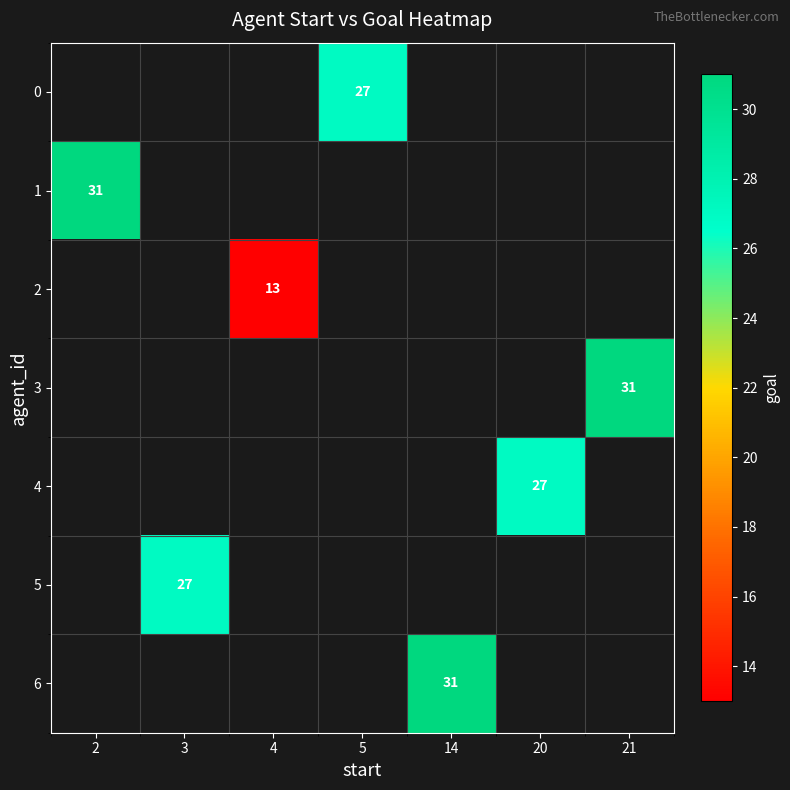

List the labels in order of 1 value, smallest first.

2, 3, 4, 5, 14, 20, 21